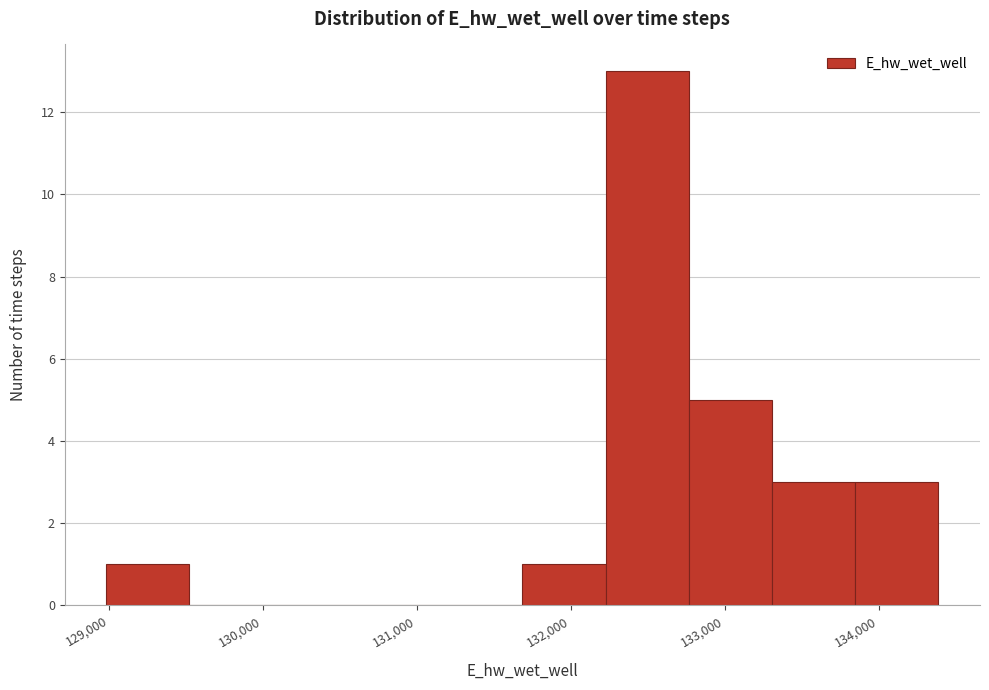

Which range on the x-axis has the tallest bar?

132200 to 132800